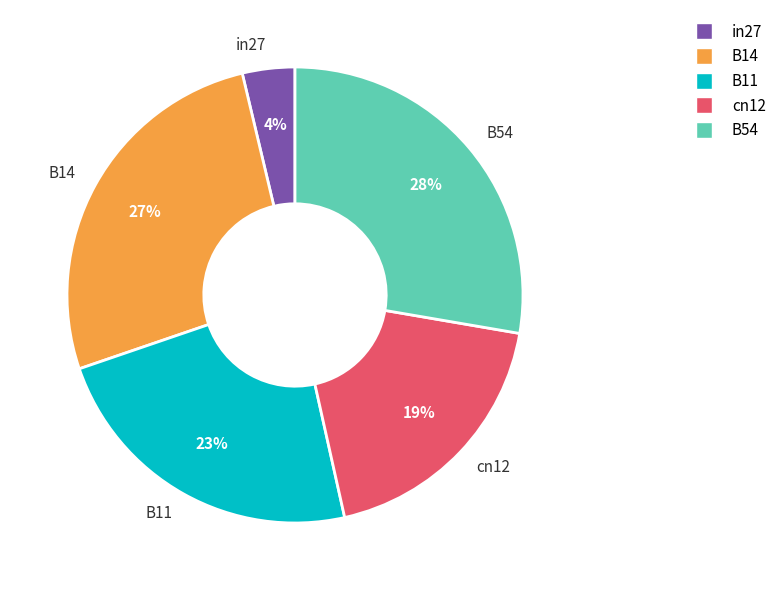

True or false: B11 accounts for 23% of the total.

True